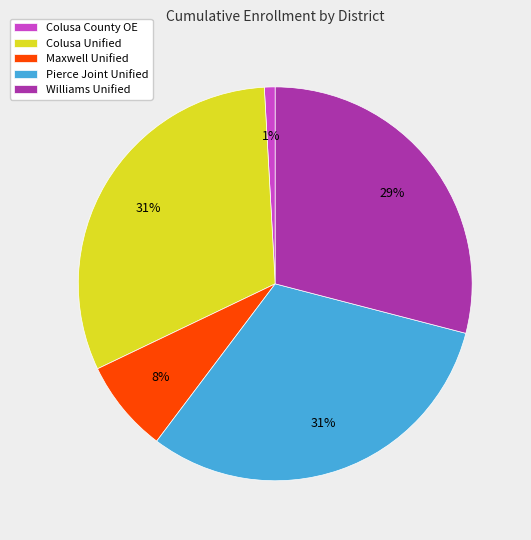

To the nearest percent, what percentage of the pie is Pierce Joint Unified?

31%